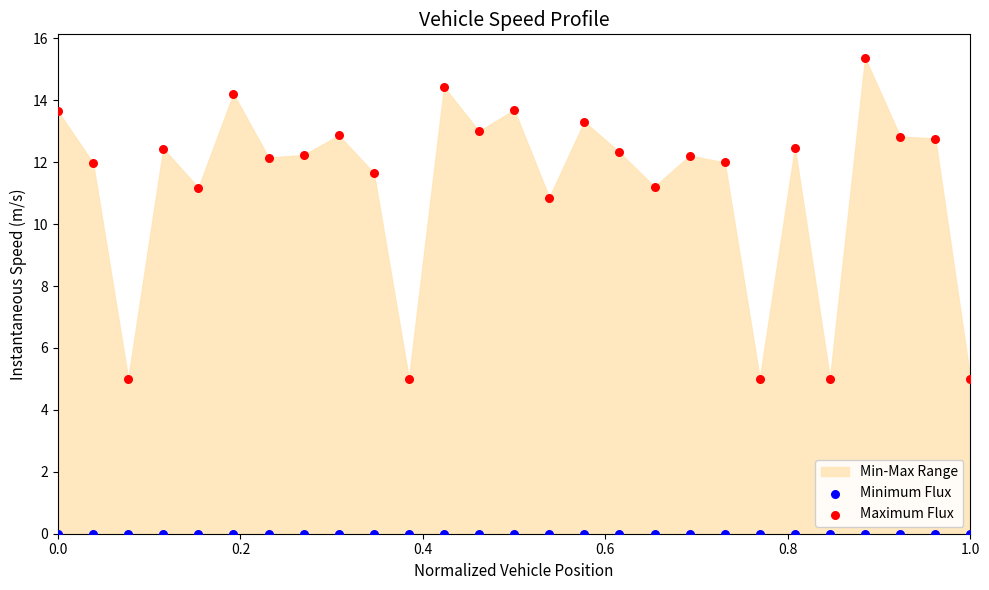

Which series reaches the minimum Y coordinate?

Minimum Flux